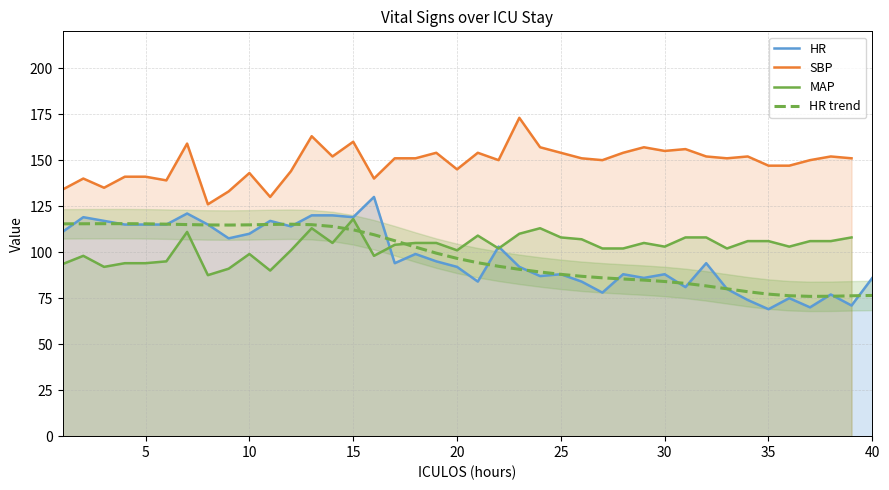

What is the maximum value for HR trend?

115.5